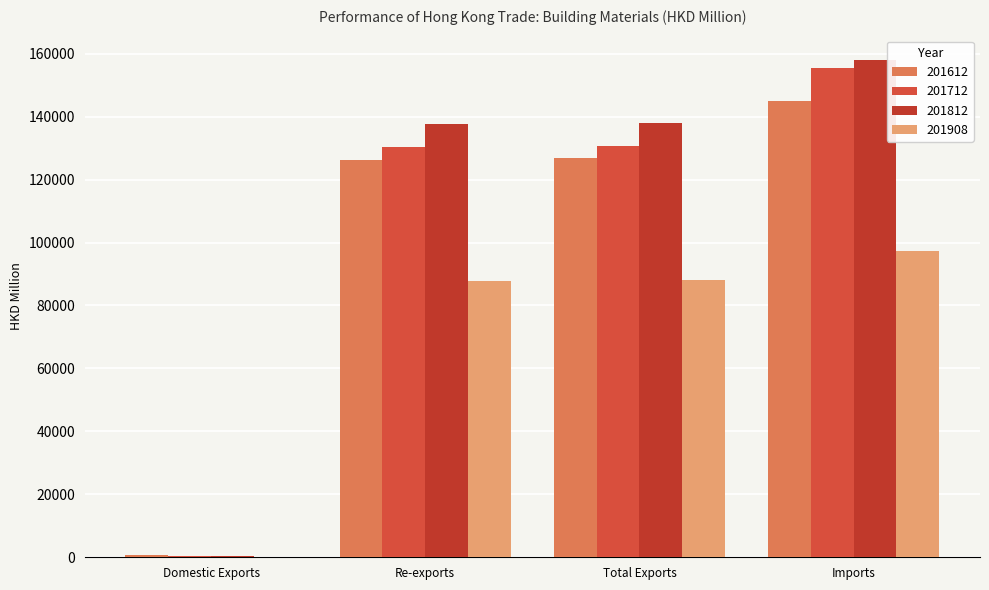

The value of 201612 at Imports is 145082.7. True or false?

True